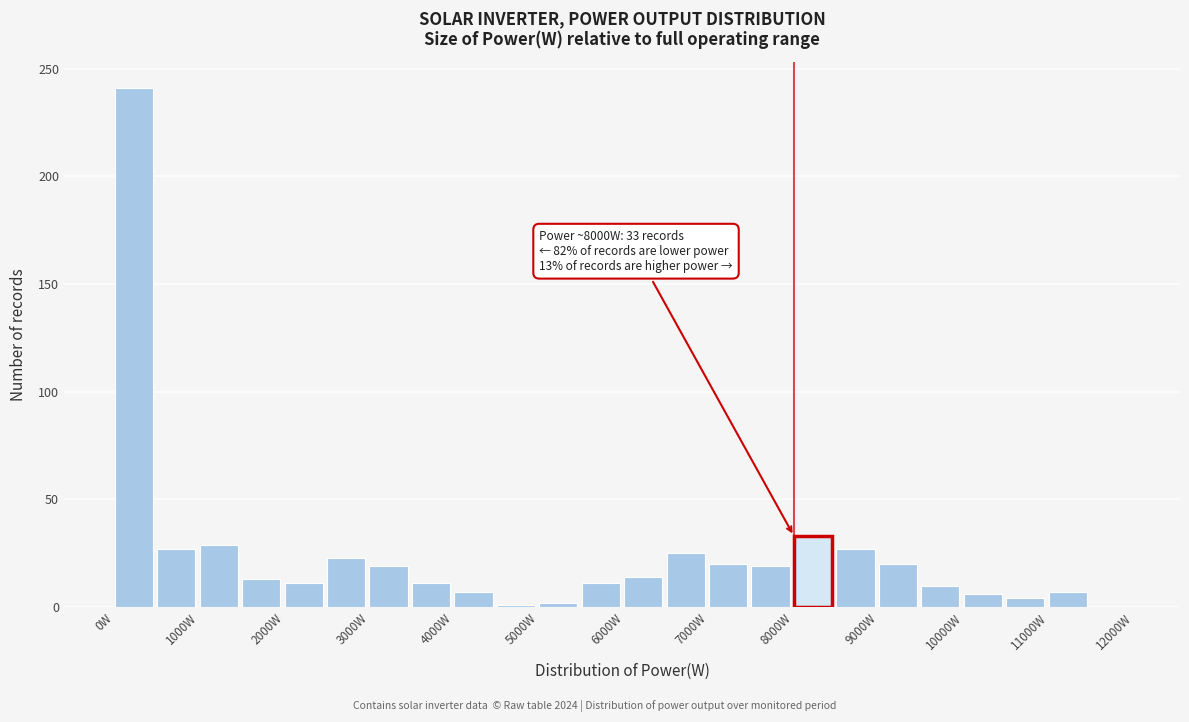

Over which range of the x-axis is the bar tallest?

0 to 500